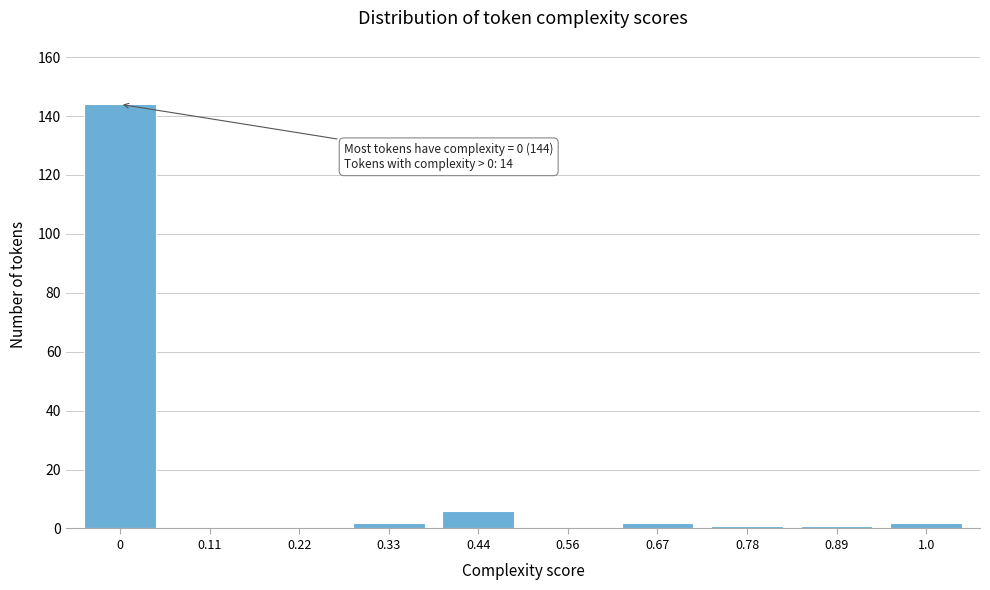

Reading left to right, extract all data points from this chart.

0=144	0.11=0	0.22=0	0.33=2	0.44=6	0.56=0	0.67=2	0.78=1	0.89=1	1.0=2